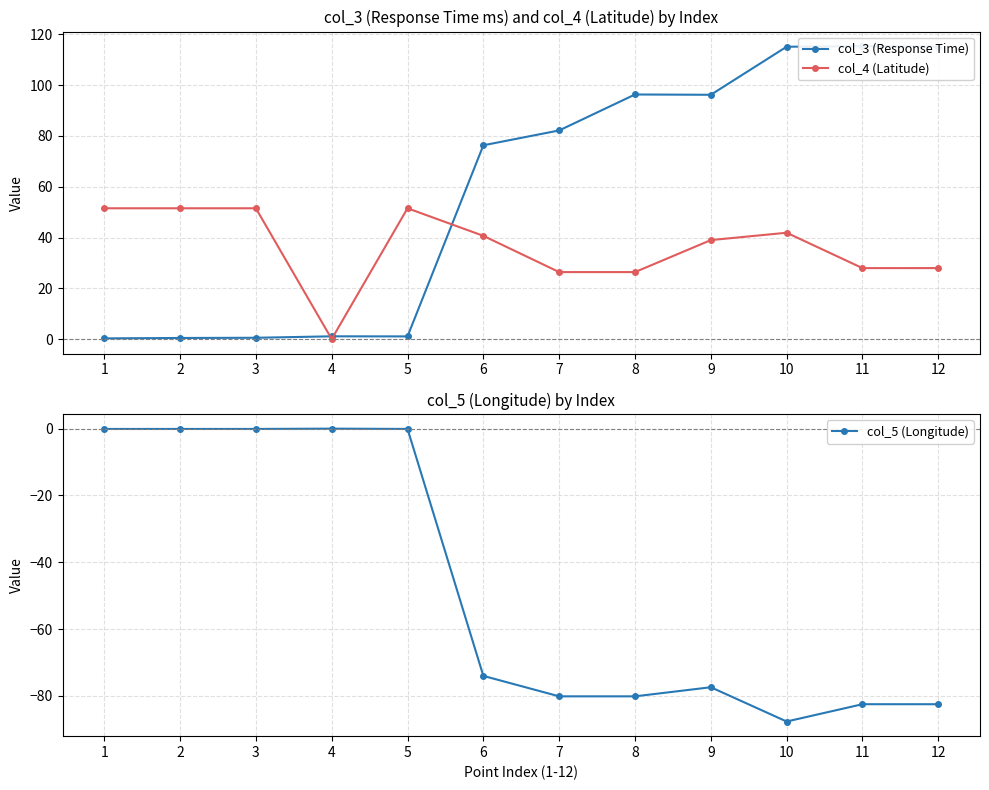

Rank the series at 6 from lowest to highest value.

col_5 (Longitude), col_4 (Latitude), col_3 (Response Time)